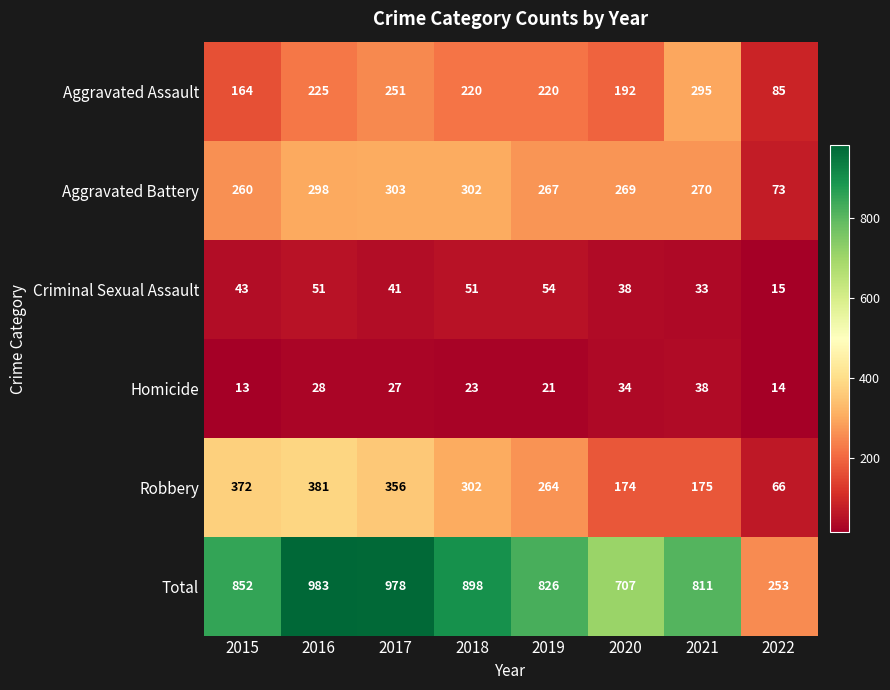

What is the difference between the maximum and second lowest values in the Criminal Sexual Assault series?

21